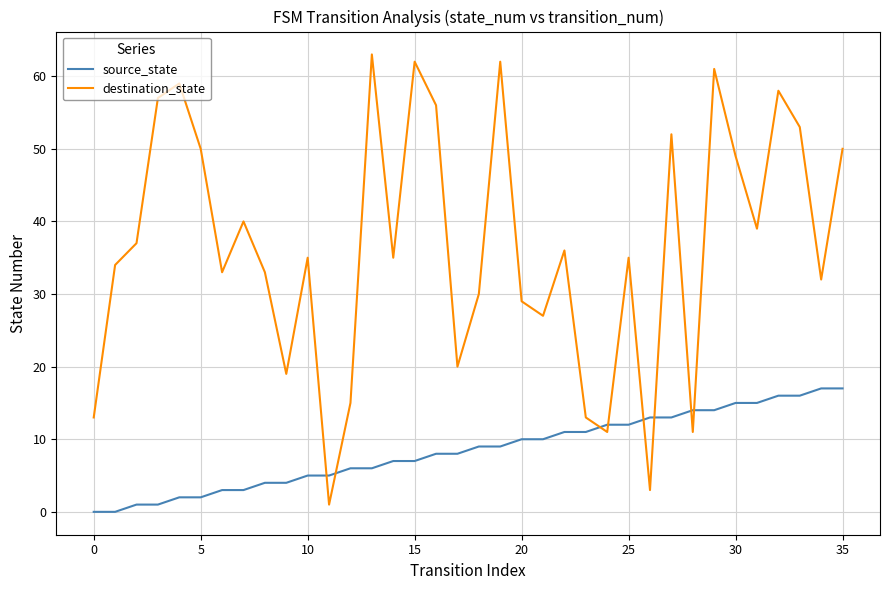

Which series has the widest spread of values?

destination_state